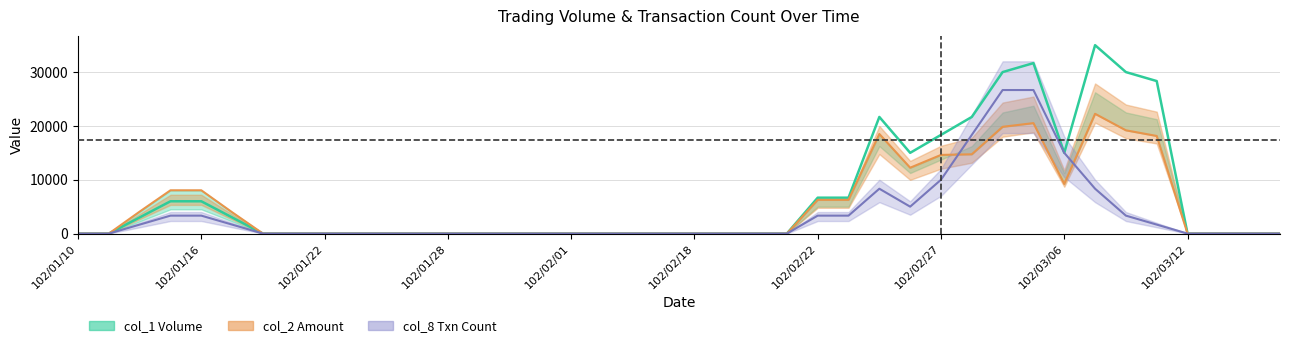

Does the chart have visible grid lines?

Yes